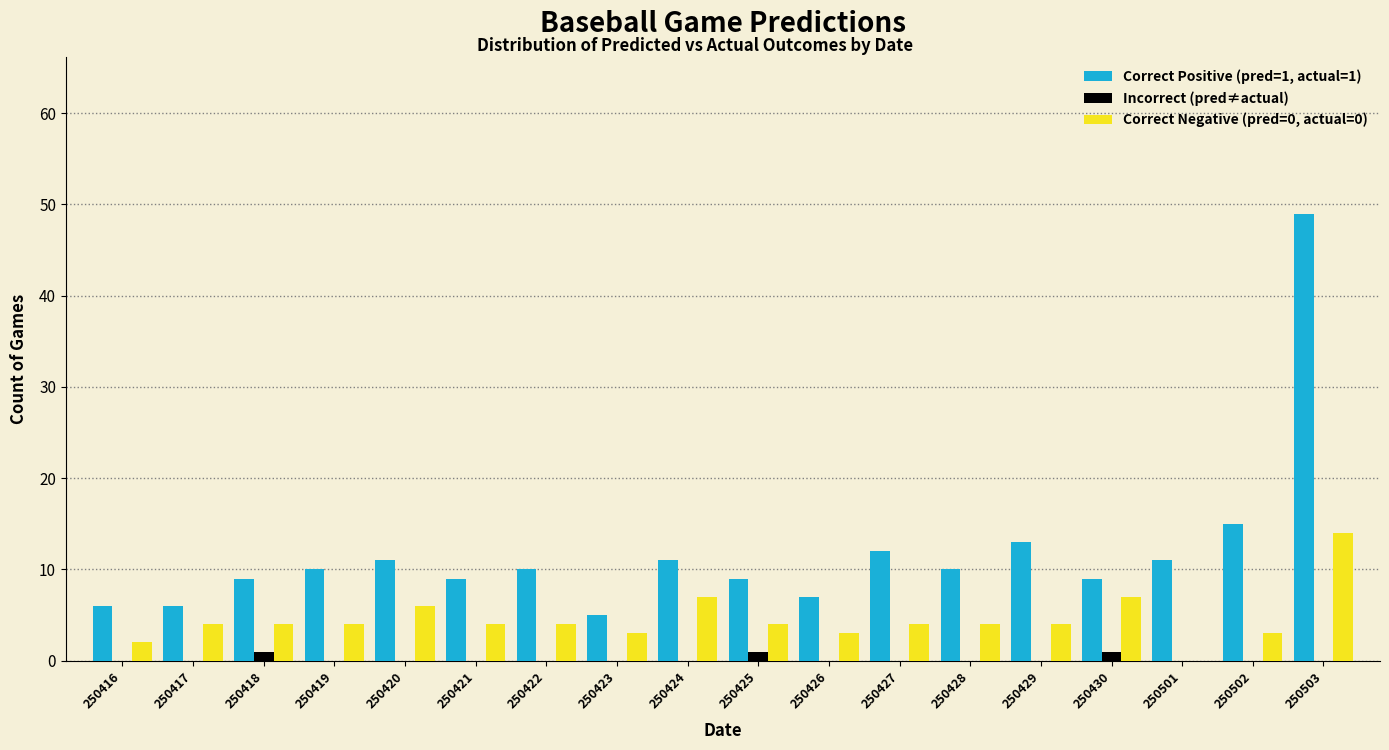

The value of Correct Positive (pred=1, actual=1) at 250501 is 11. True or false?

True